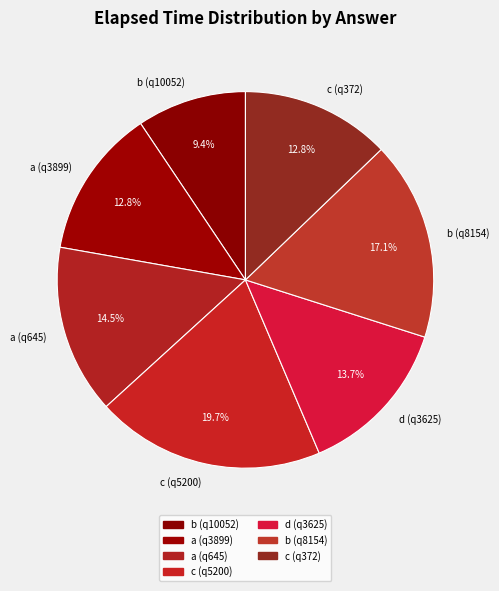

To the nearest percent, what portion does b (q10052) represent?

9%